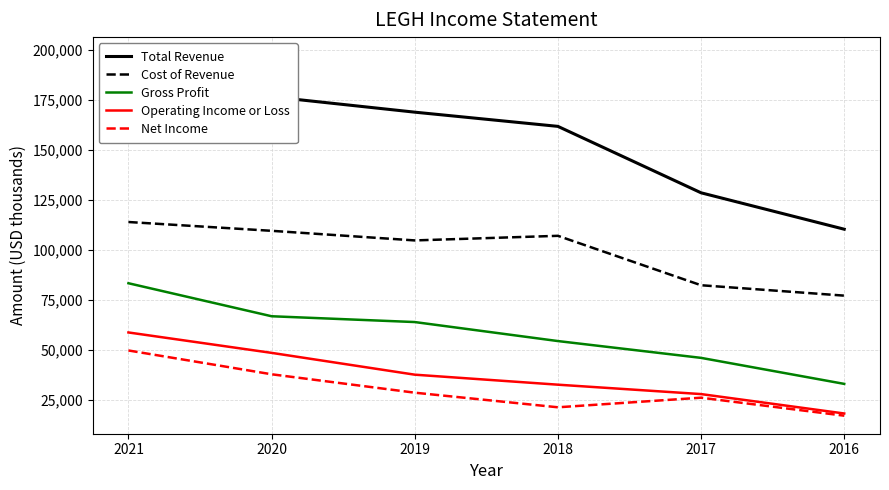

What is the difference between the second highest and second lowest values in the Cost of Revenue series?

27200